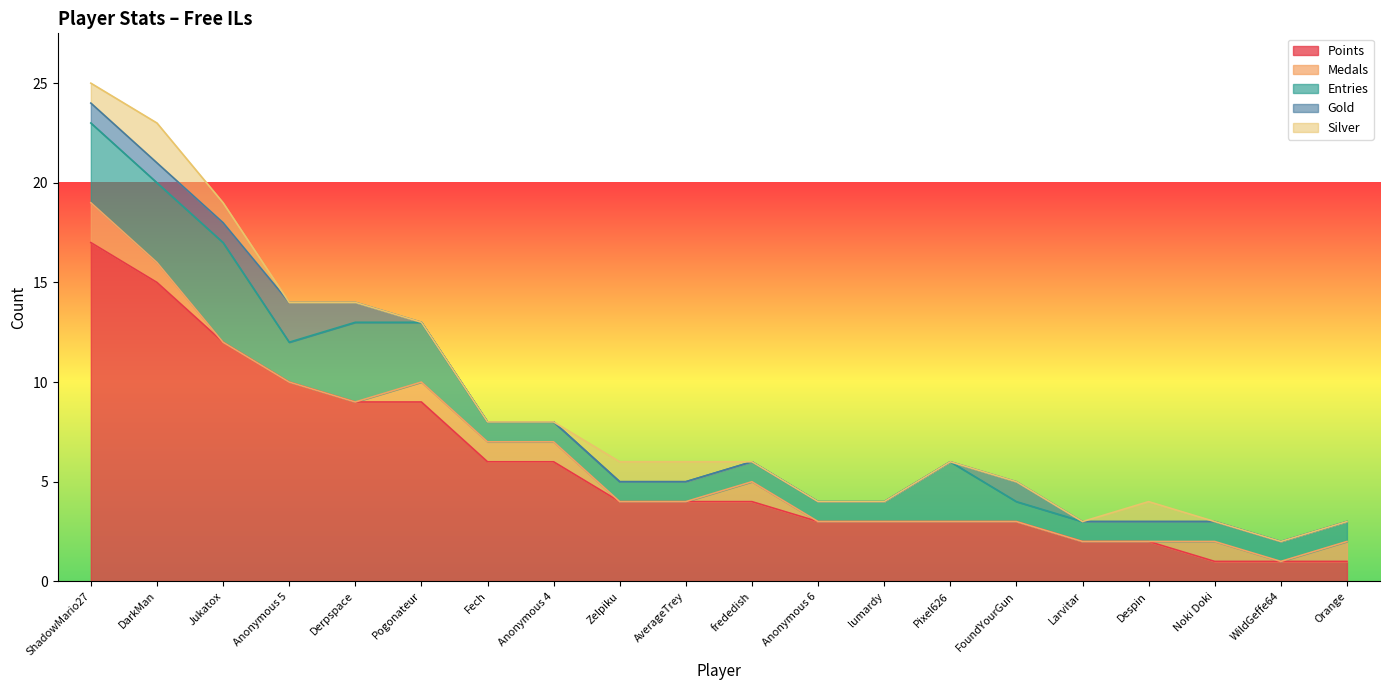

What is the total value across all series at Anonymous 6?

4